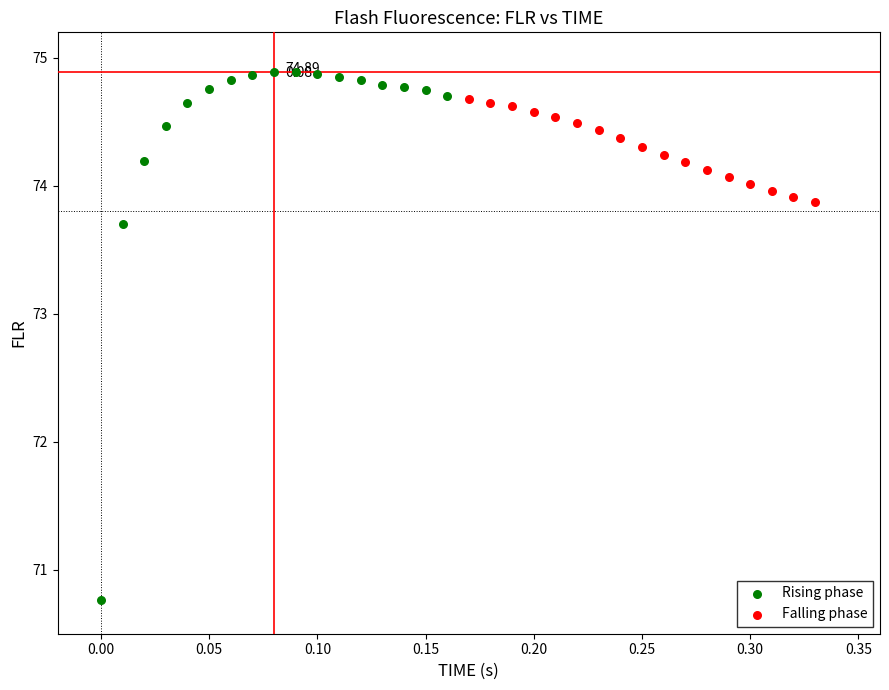

Which series reaches the maximum Y coordinate?

Rising phase